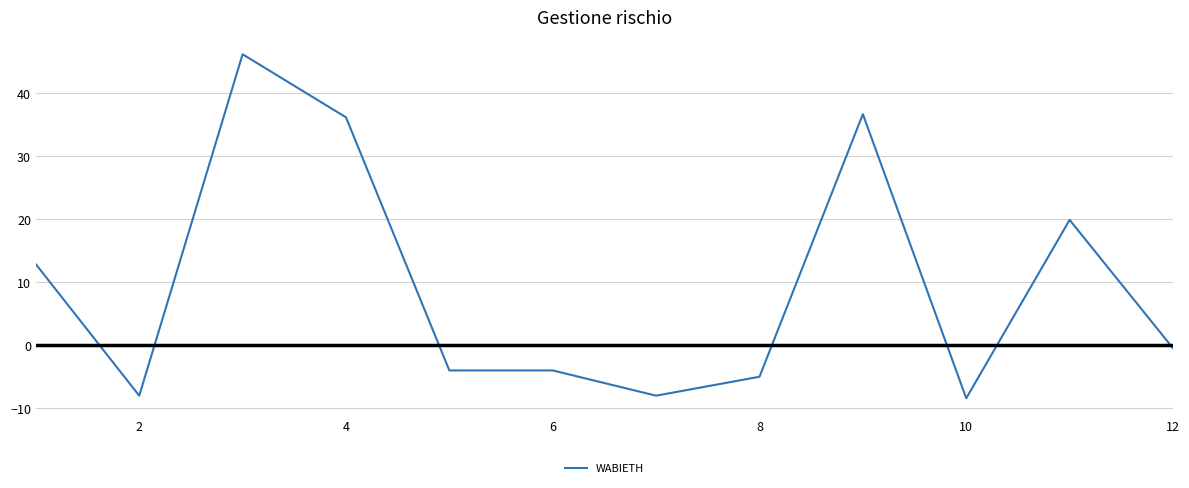

What is the greatest value displayed?

46.1